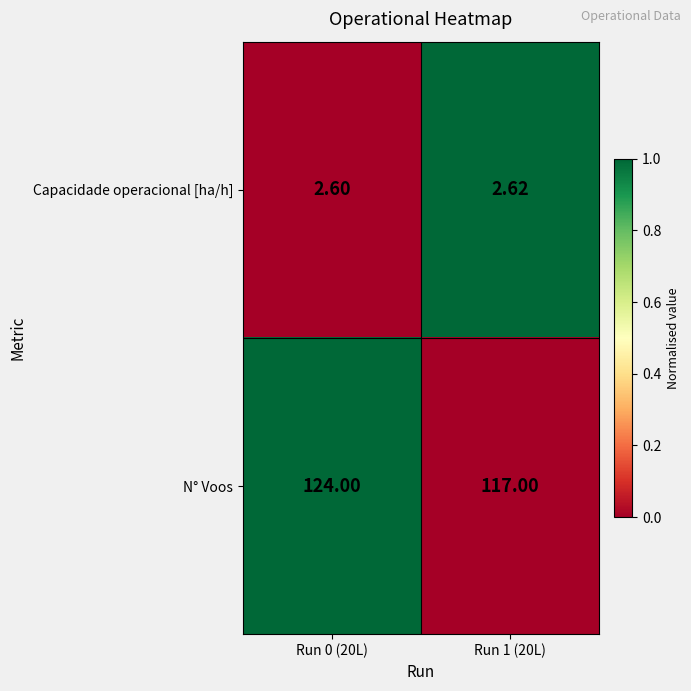

Count the number of categories in the chart.

2